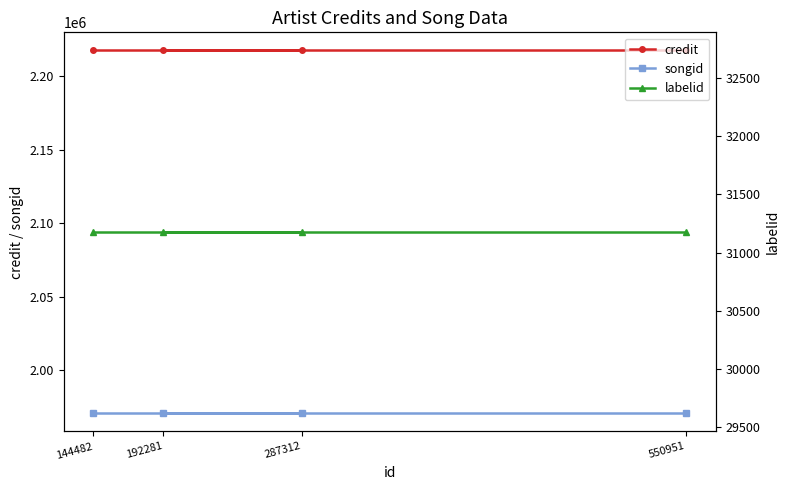

Which series changed the most between 287312 and 192281?

credit